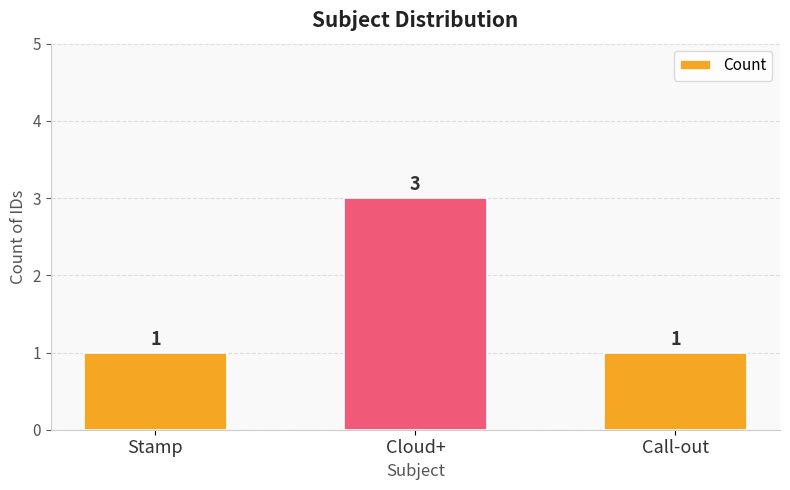

Count the number of data series in this chart.

1